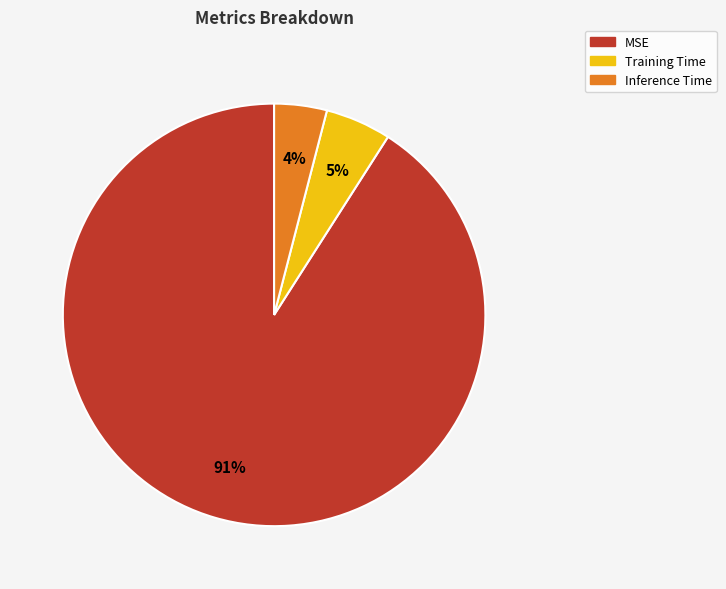

Is it true that MSE is 99% of the pie?

False